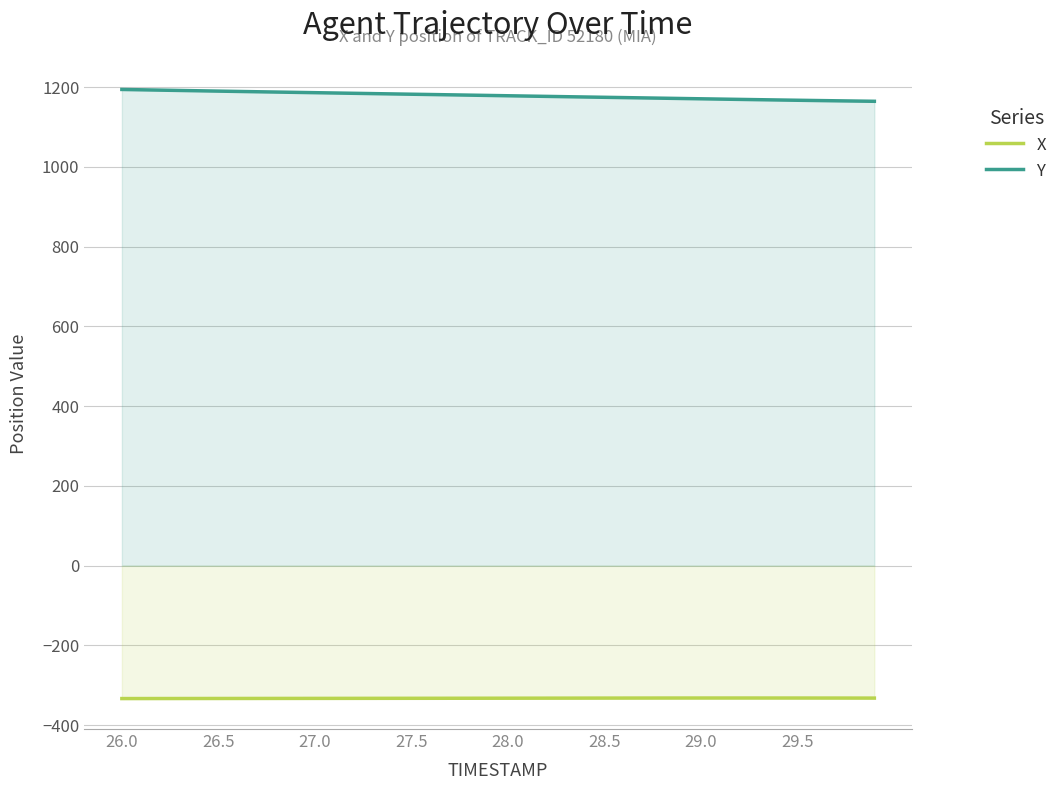

What is the approximate value of Y at 28.0?

1178.6